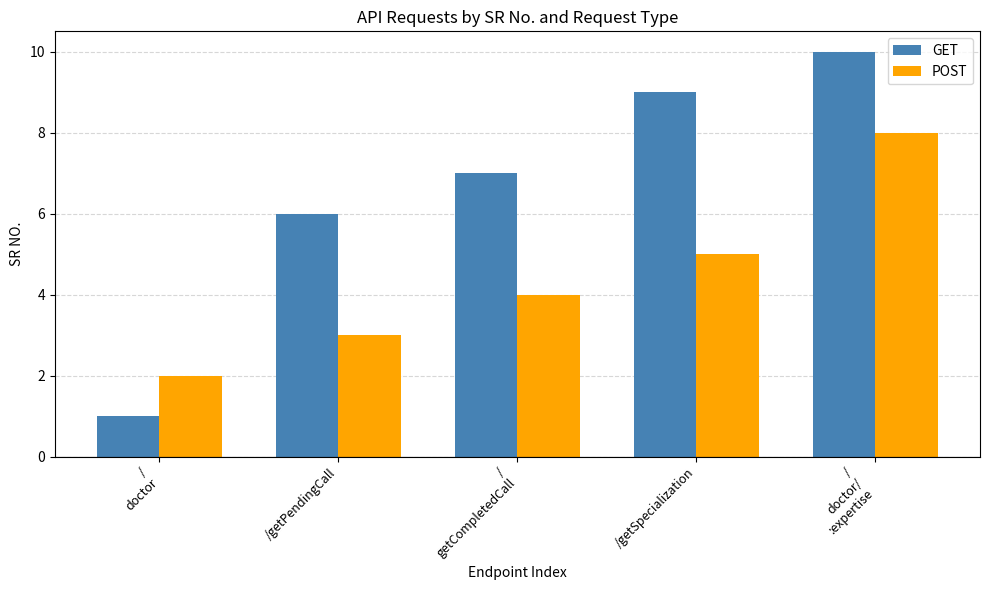

How many bars are there in each group?

2